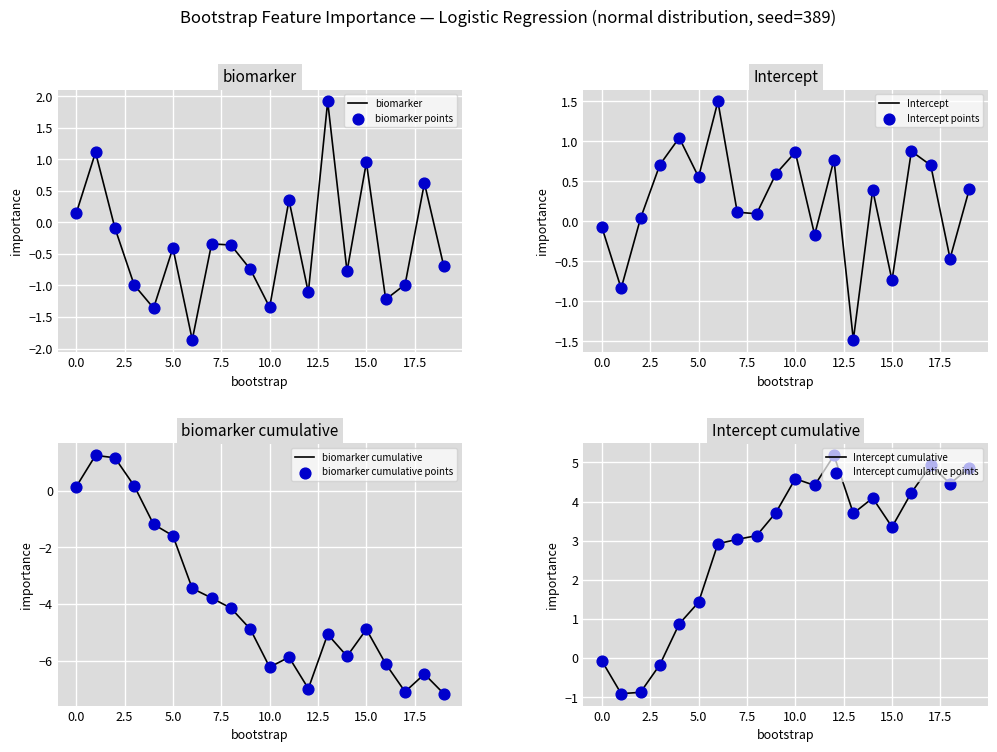

What is the total value across all series at 17?

-0.3